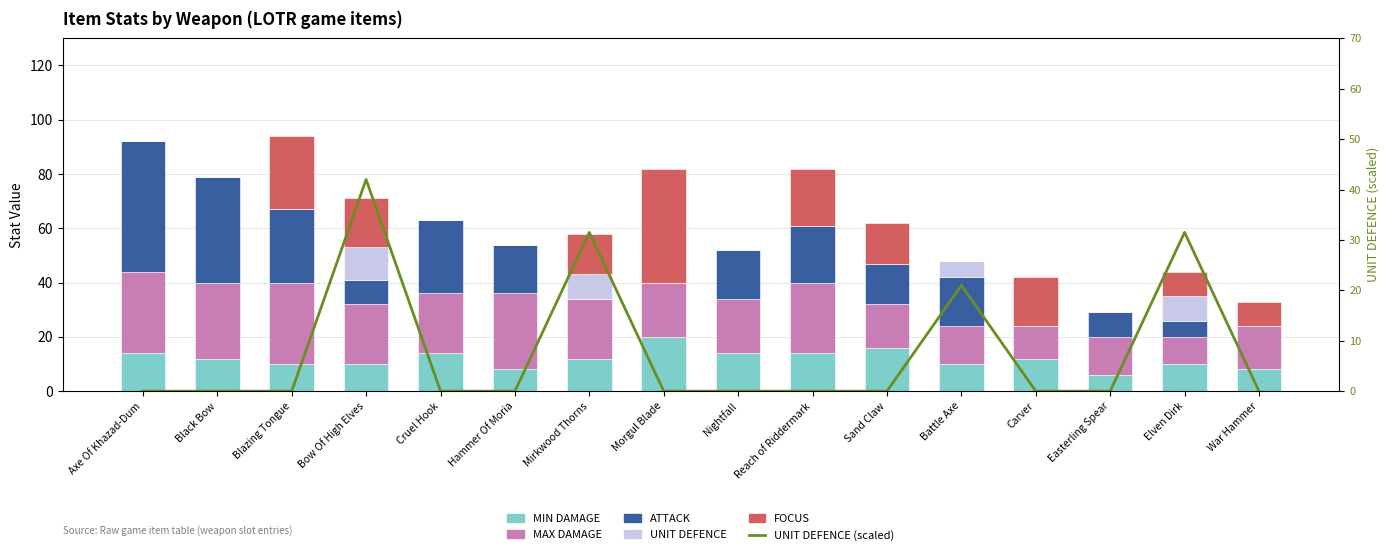

The value of MAX DAMAGE at Mirkwood Thorns is 22.0. True or false?

True